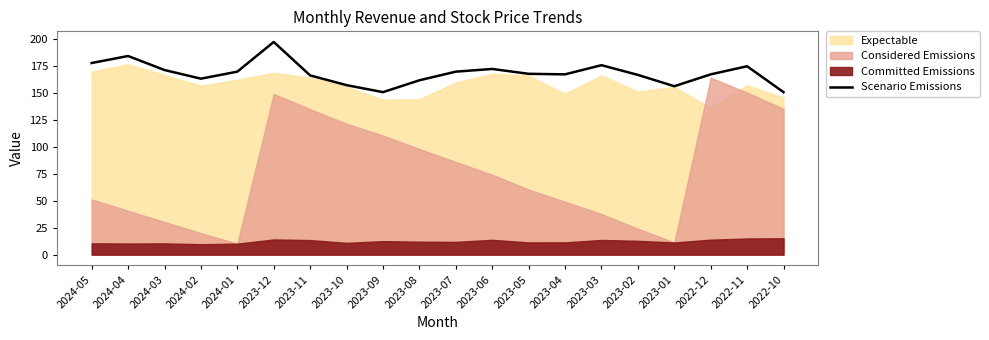

Between 2023-04 and 2023-12, which is larger?

2023-12